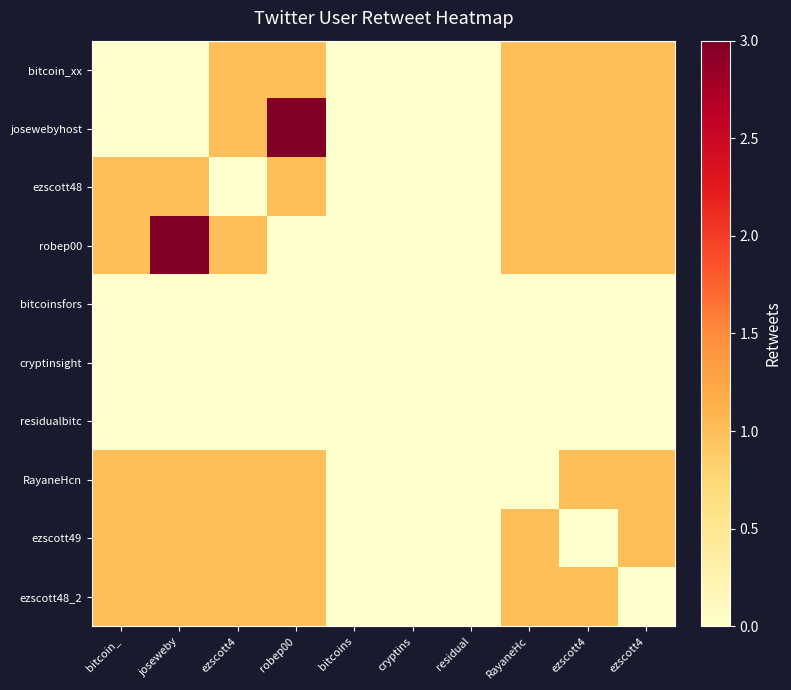

Reading left to right, what are all the values shown in this chart?

bitcoin_xx: bitcoin_=0	joseweby=0	ezscott4=1	robep00=1	bitcoins=0	cryptins=0	residual=0	RayaneHc=1	ezscott4=1	ezscott4=1
josewebyhost: bitcoin_=0	joseweby=0	ezscott4=1	robep00=3	bitcoins=0	cryptins=0	residual=0	RayaneHc=1	ezscott4=1	ezscott4=1
ezscott48: bitcoin_=1	joseweby=1	ezscott4=0	robep00=1	bitcoins=0	cryptins=0	residual=0	RayaneHc=1	ezscott4=1	ezscott4=1
robep00: bitcoin_=1	joseweby=3	ezscott4=1	robep00=0	bitcoins=0	cryptins=0	residual=0	RayaneHc=1	ezscott4=1	ezscott4=1
bitcoinsfors: bitcoin_=0	joseweby=0	ezscott4=0	robep00=0	bitcoins=0	cryptins=0	residual=0	RayaneHc=0	ezscott4=0	ezscott4=0
cryptinsight: bitcoin_=0	joseweby=0	ezscott4=0	robep00=0	bitcoins=0	cryptins=0	residual=0	RayaneHc=0	ezscott4=0	ezscott4=0
residualbitc: bitcoin_=0	joseweby=0	ezscott4=0	robep00=0	bitcoins=0	cryptins=0	residual=0	RayaneHc=0	ezscott4=0	ezscott4=0
RayaneHcn: bitcoin_=1	joseweby=1	ezscott4=1	robep00=1	bitcoins=0	cryptins=0	residual=0	RayaneHc=0	ezscott4=1	ezscott4=1
ezscott49: bitcoin_=1	joseweby=1	ezscott4=1	robep00=1	bitcoins=0	cryptins=0	residual=0	RayaneHc=1	ezscott4=0	ezscott4=1
ezscott48_2: bitcoin_=1	joseweby=1	ezscott4=1	robep00=1	bitcoins=0	cryptins=0	residual=0	RayaneHc=1	ezscott4=1	ezscott4=0